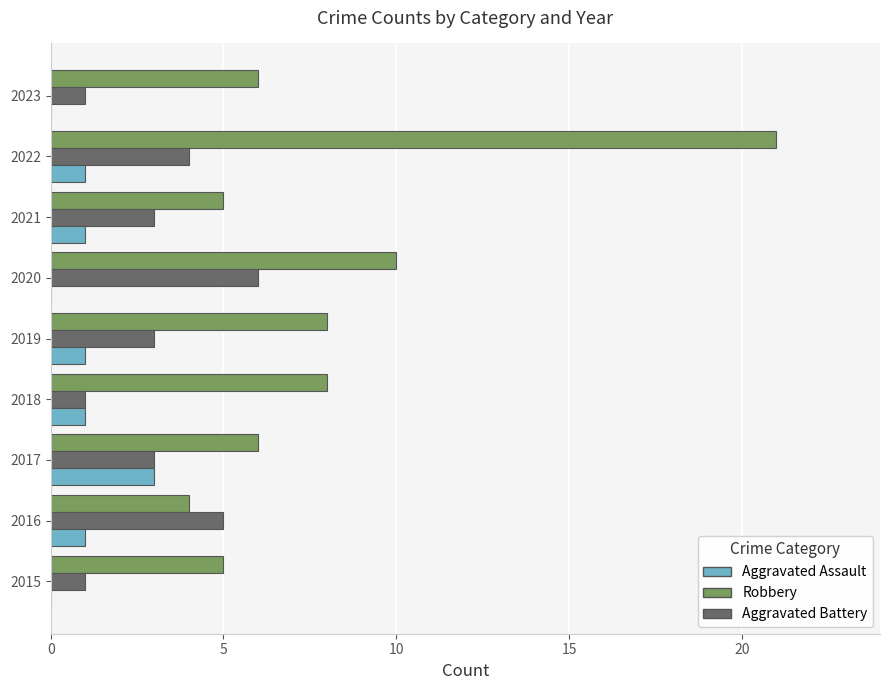

Where is Robbery nearest to the value 12?

2020